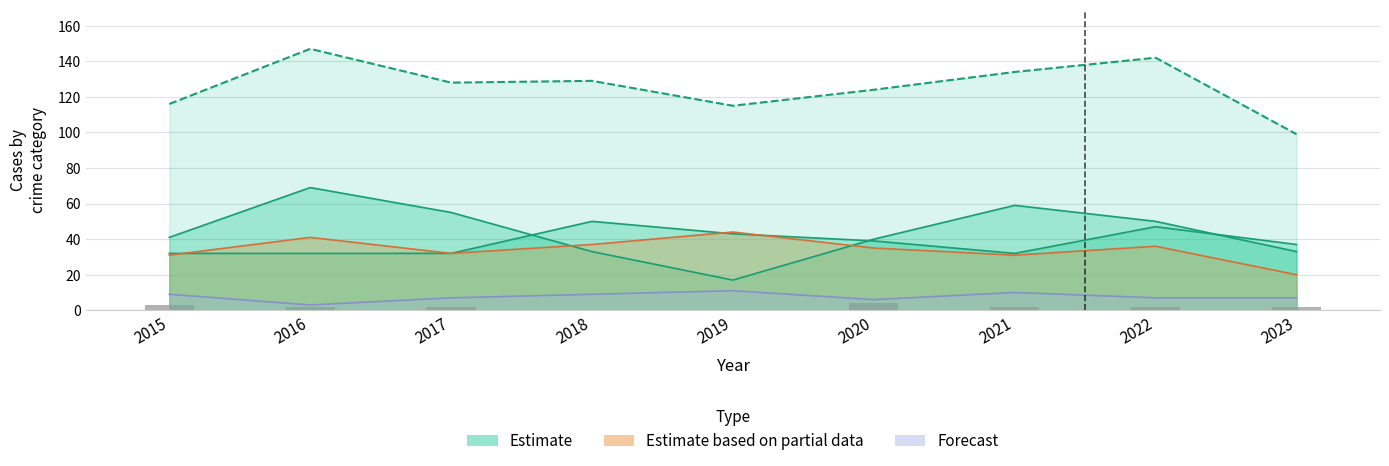

Reading left to right, extract all data points from this chart.

3	2	2	0	0	4	2	2	2